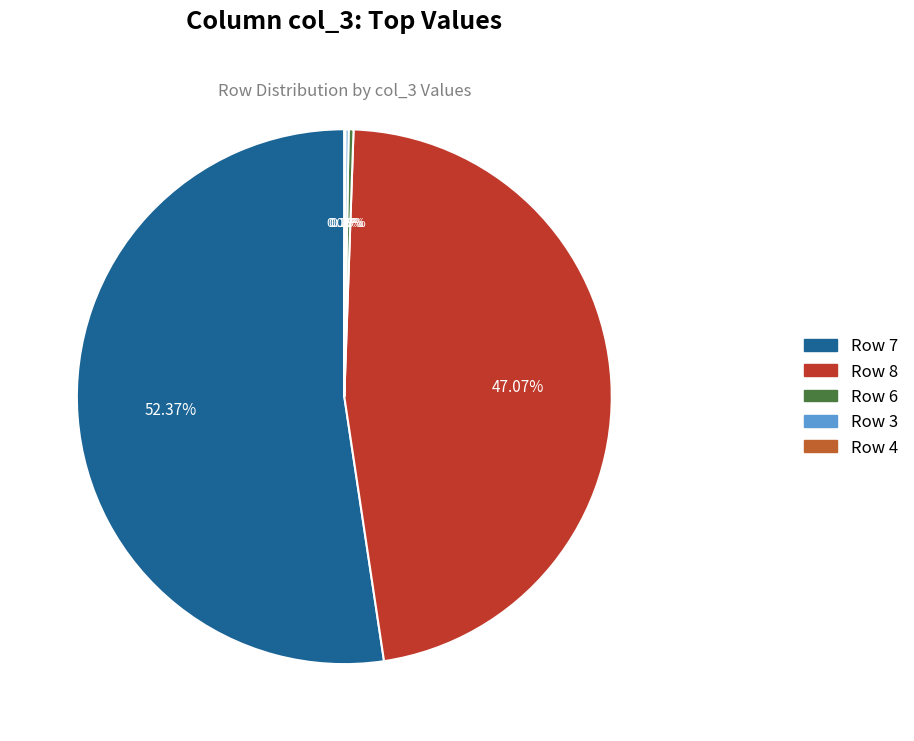

What is the ratio of the value at Row 8 to the value at Row 7?

0.9